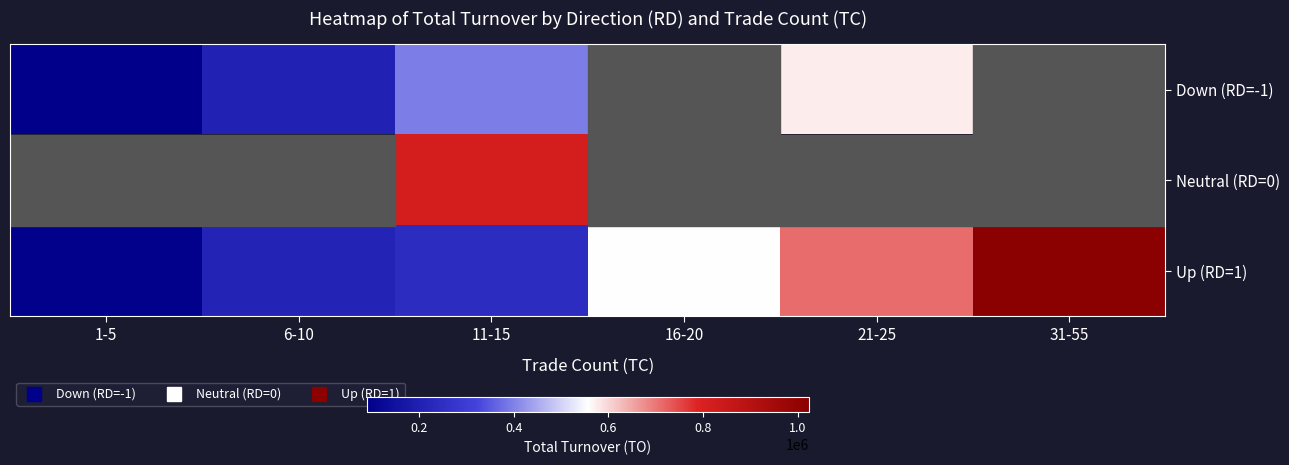

What is the smallest value displayed?

89727.1